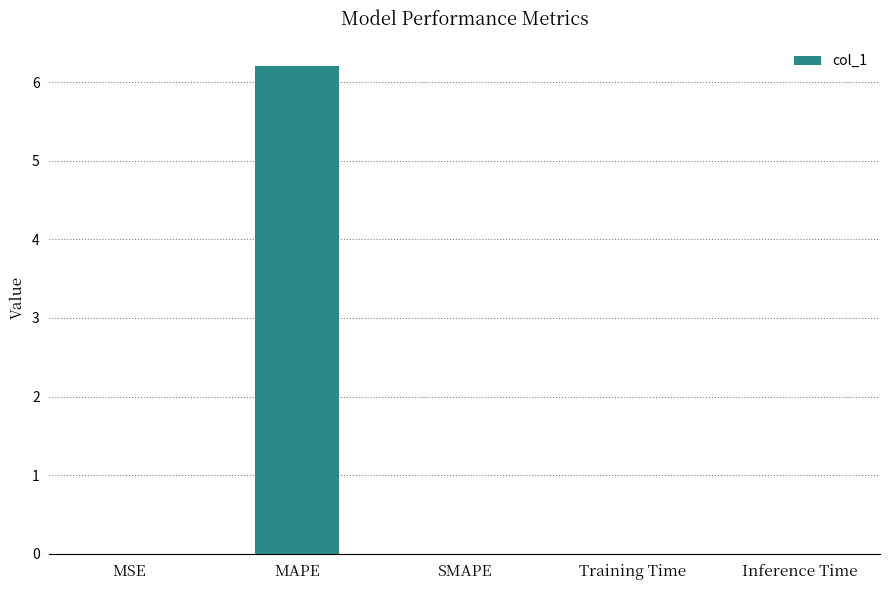

What is the sum of all values?

6.2